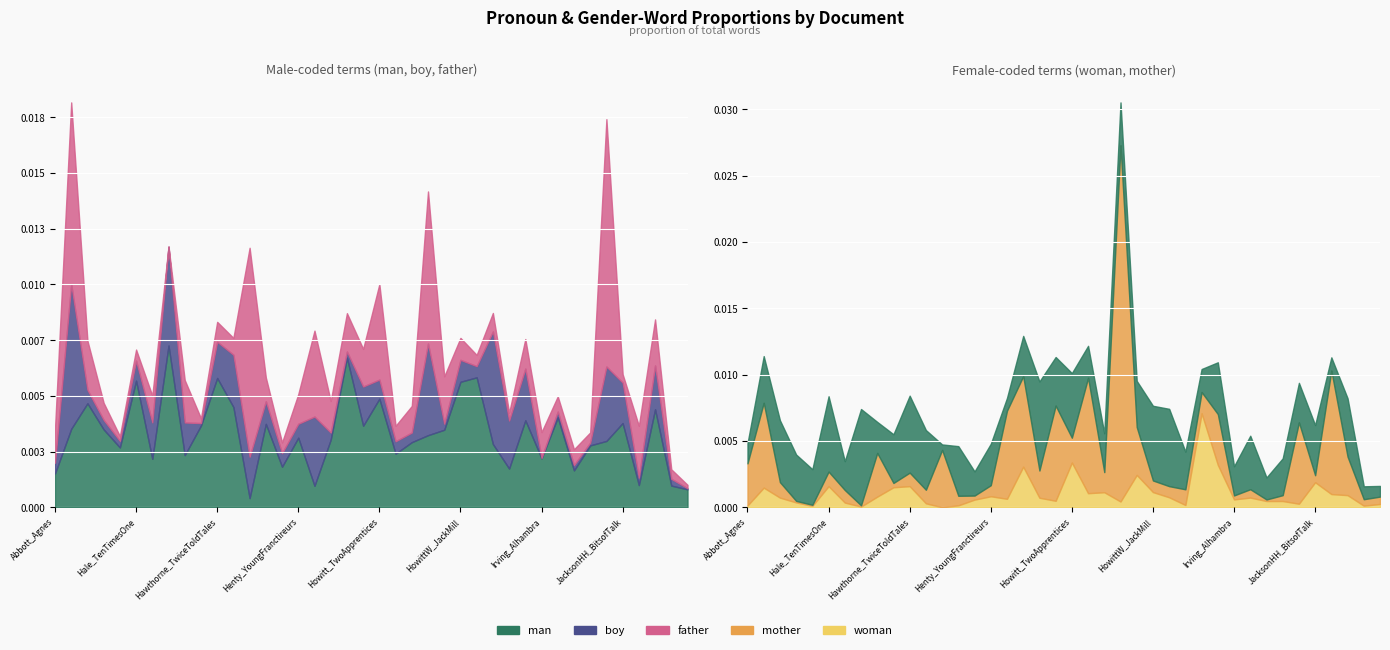

At which category does the chart reach its peak across all series?

Abbott_LucyMountains